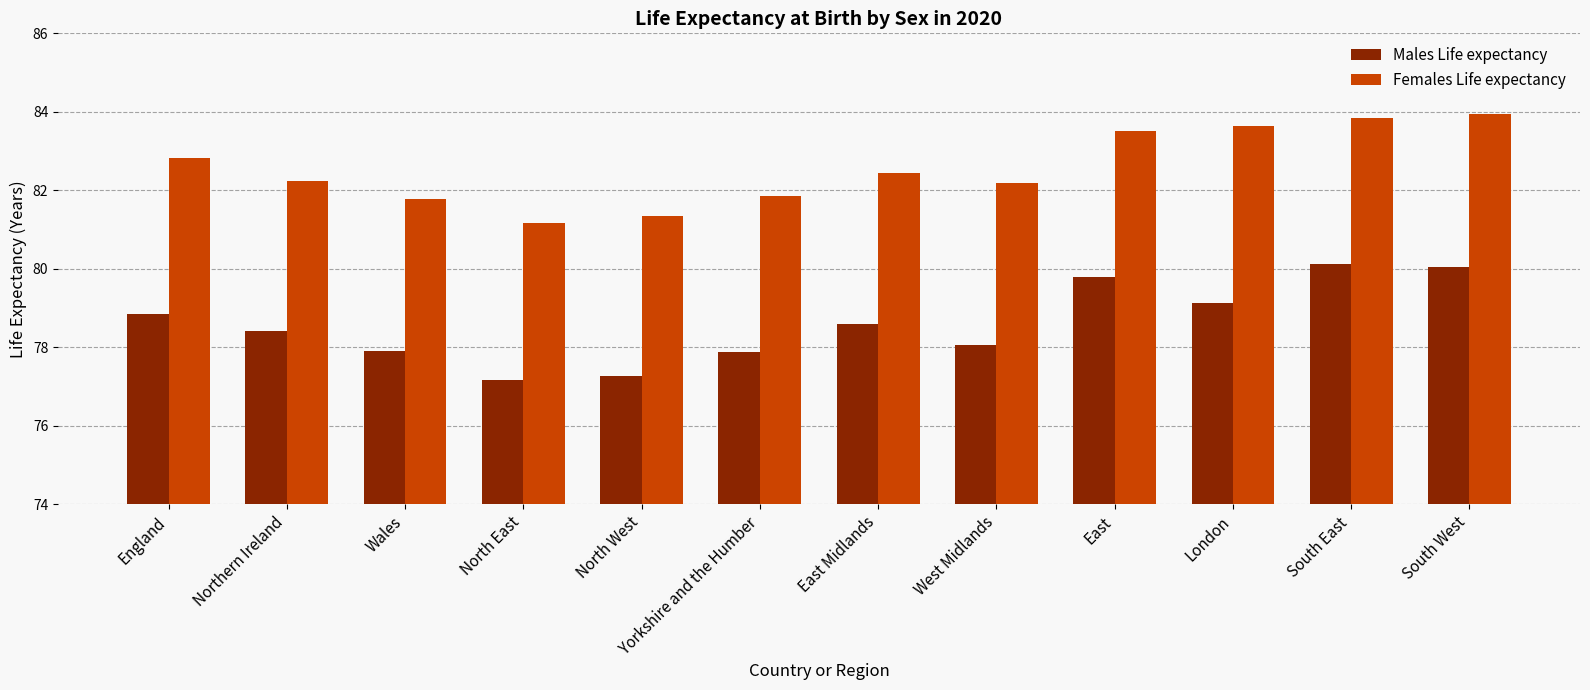

What is the difference between the highest and lowest values at London?

4.5